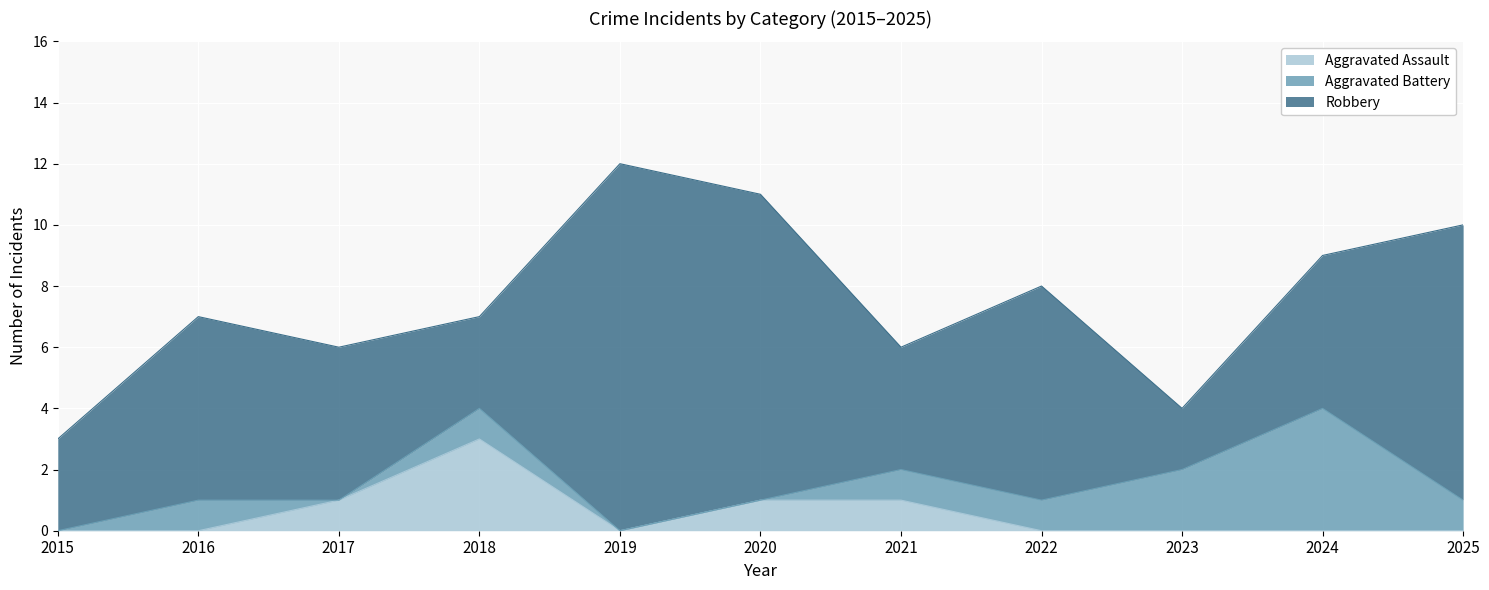

List the labels in order of Aggravated Assault value, smallest first.

2015, 2016, 2019, 2022, 2023, 2024, 2025, 2017, 2020, 2021, 2018